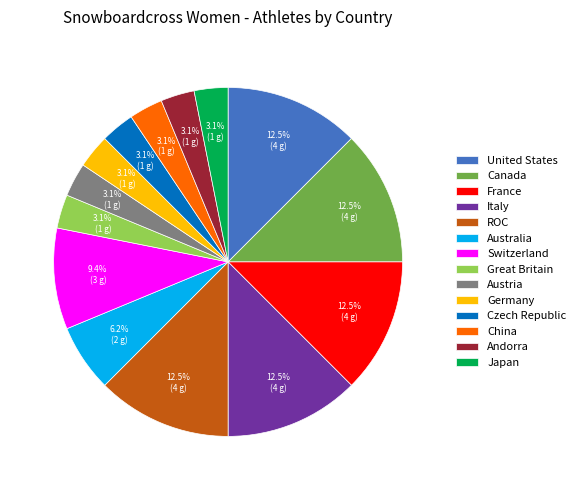

Does Austria represent more than half of the total?

No